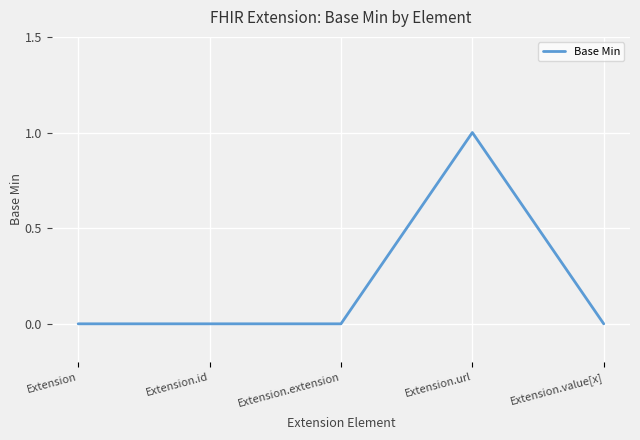

True or false: there are more than 2 points higher than both neighbors.

False